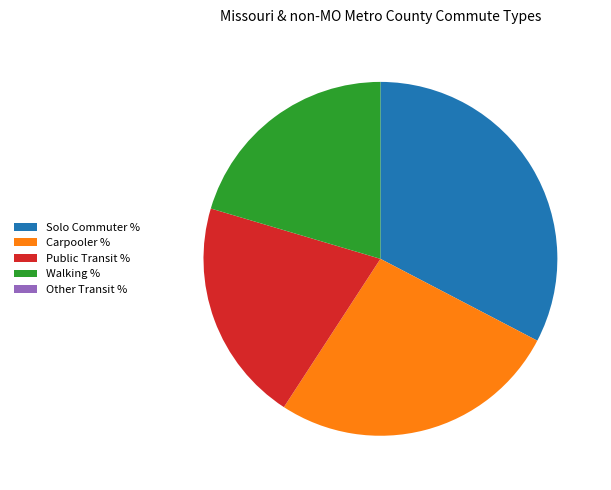

Is the sum of Carpooler % and Walking % greater than half?

No